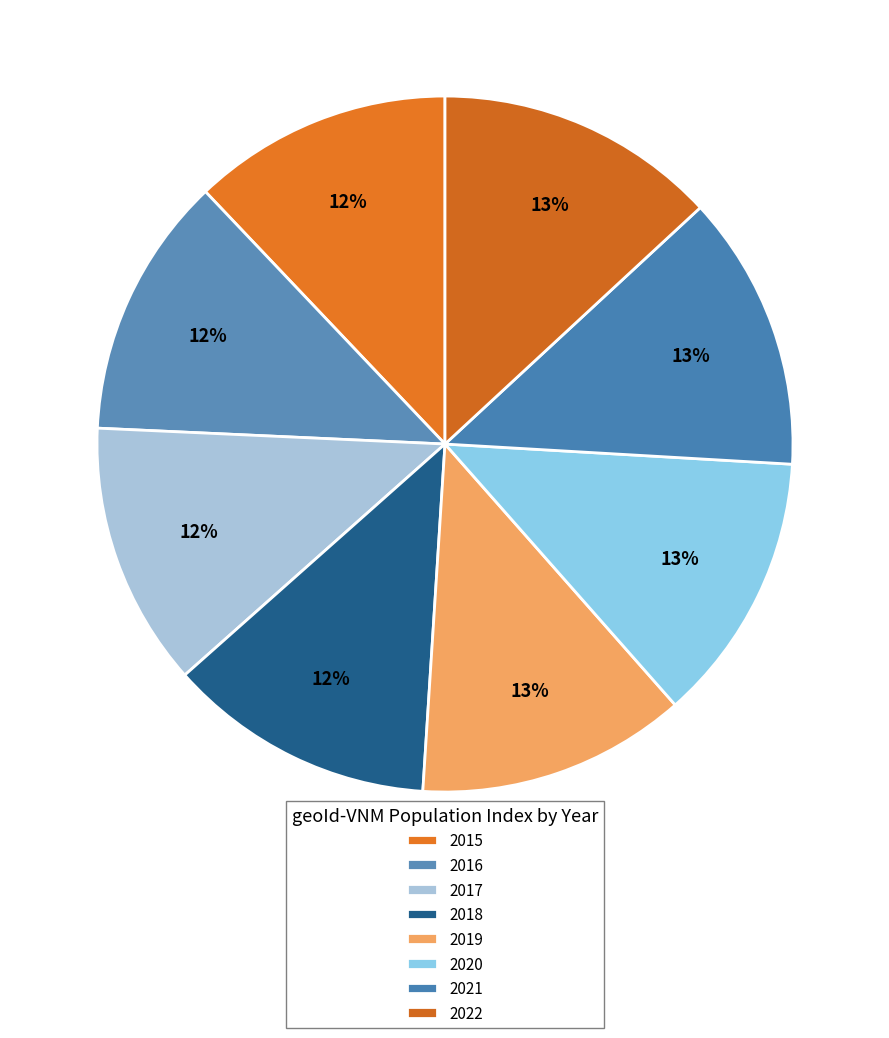

The 2015 slice represents 12% of the pie. True or false?

True